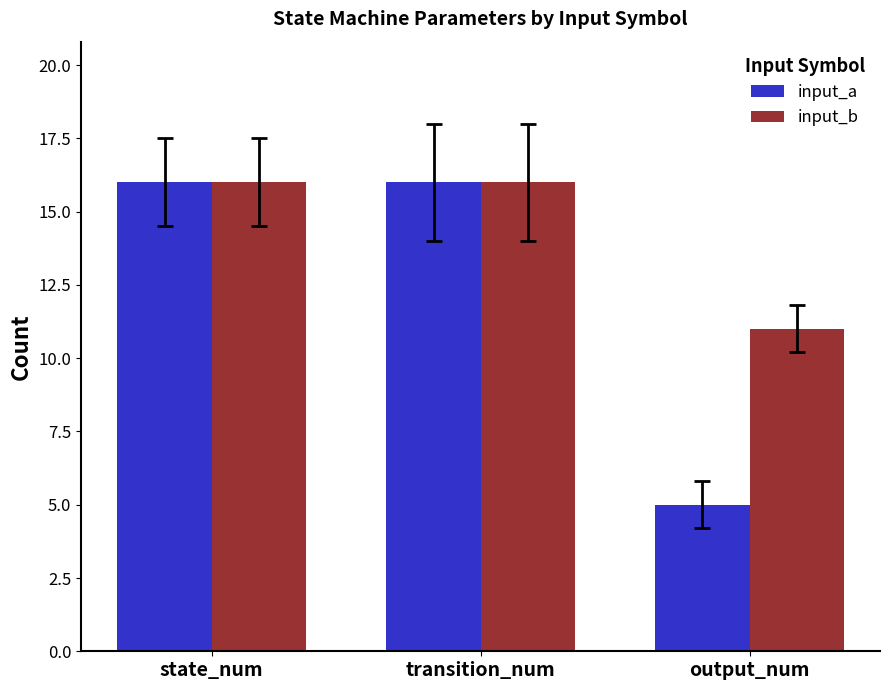

What is the sum of the input_b values at output_num and transition_num?

27